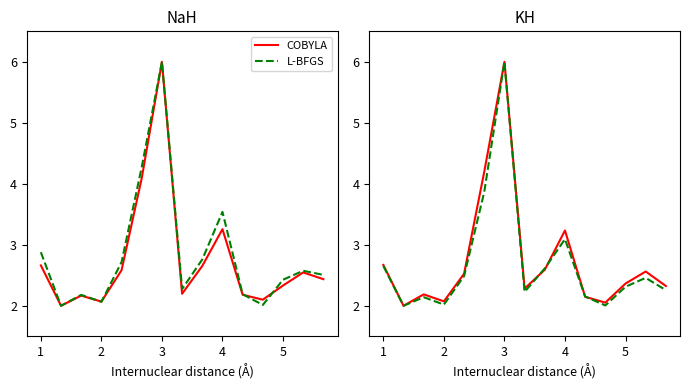

At which category does the chart reach its peak across all series?

3